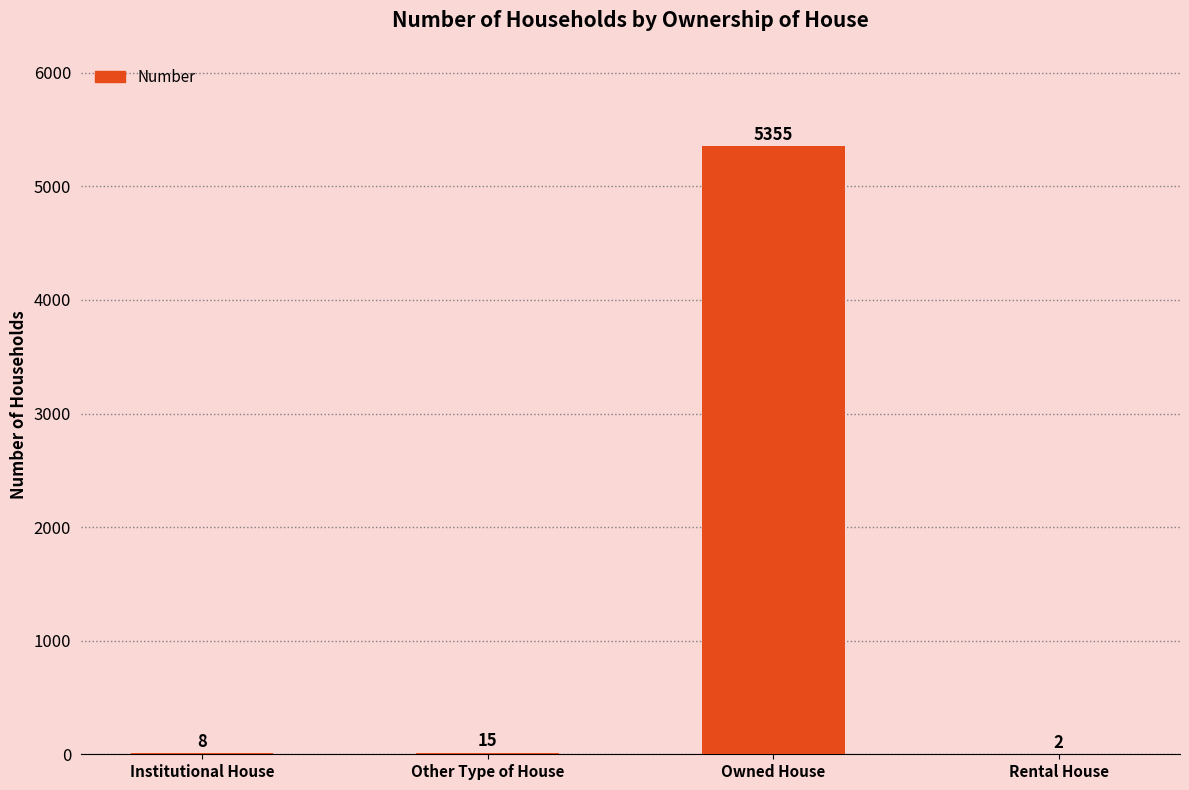

Reading left to right, what are all the values shown in this chart?

Institutional House=8	Other Type of House=15	Owned House=5355	Rental House=2